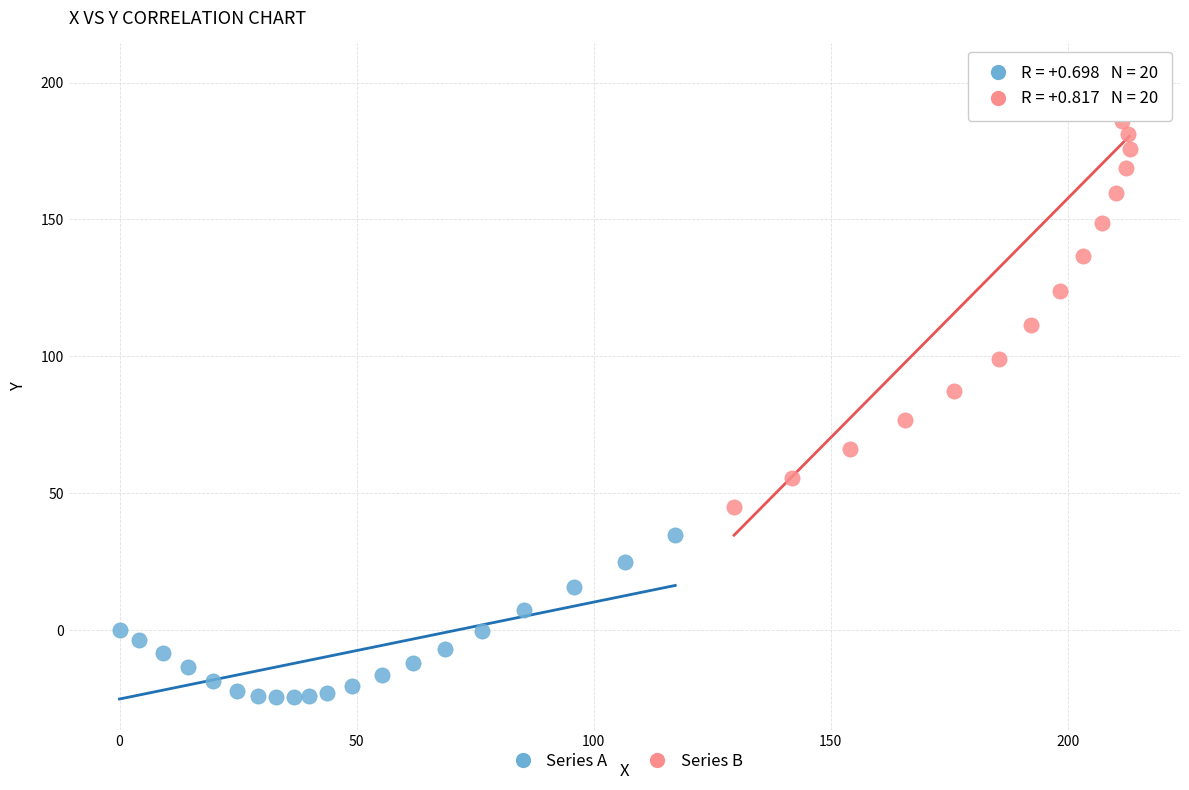

What are all the series names shown in the legend?

Series A, Series B